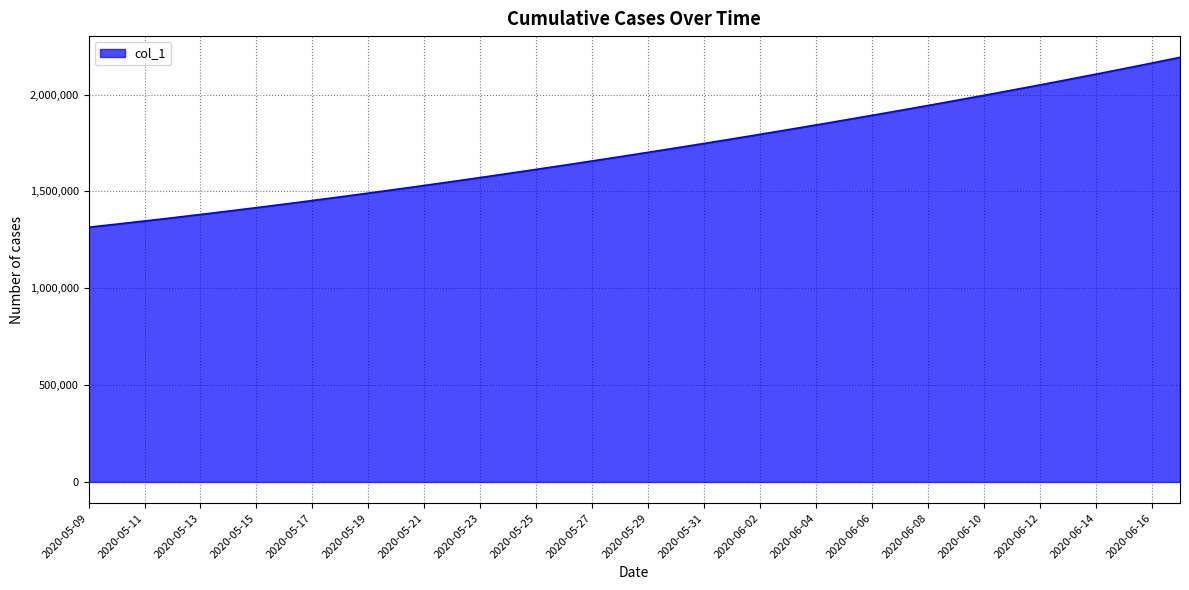

What is the smallest value displayed?

1315099.0